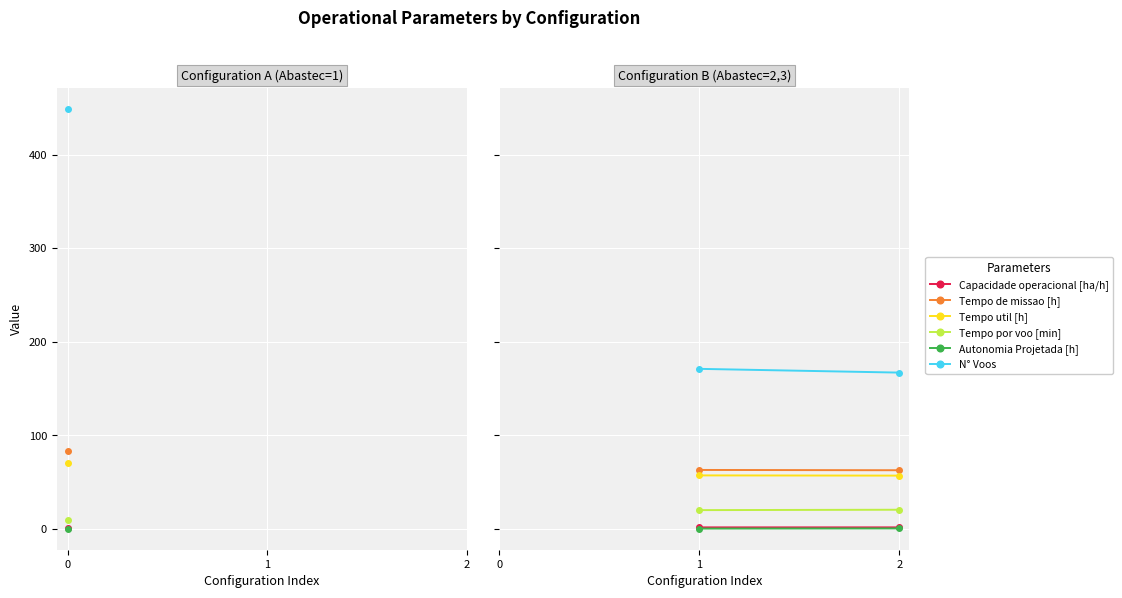

Rank the series at 1 from highest to lowest value.

N° Voos, Tempo de missao [h], Tempo util [h], Tempo por voo [min], Capacidade operacional [ha/h], Autonomia Projetada [h]